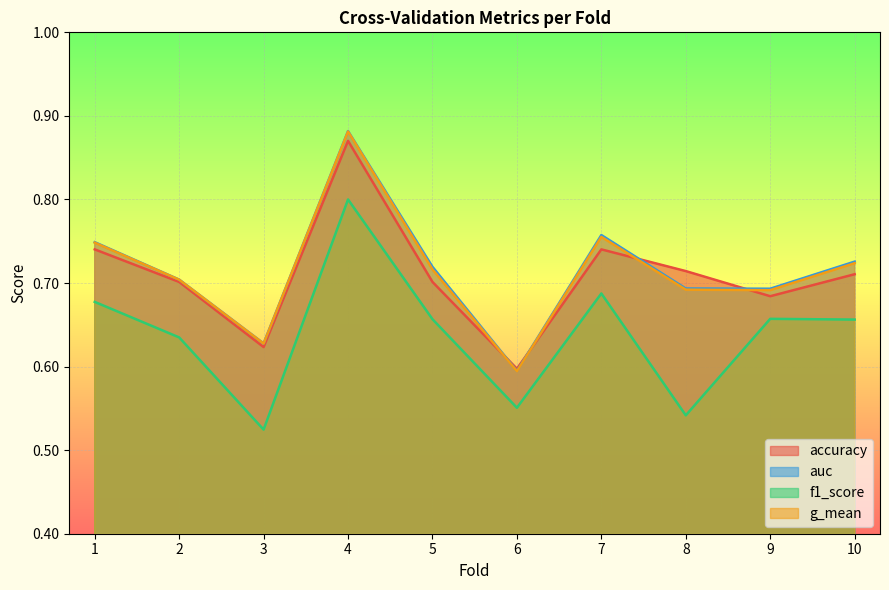

Reading left to right, transcribe all the data shown in this chart.

accuracy: 1=0.7	2=0.7	3=0.6	4=0.9	5=0.7	6=0.6	7=0.7	8=0.7	9=0.7	10=0.7
auc: 1=0.7	2=0.7	3=0.6	4=0.9	5=0.7	6=0.6	7=0.8	8=0.7	9=0.7	10=0.7
f1_score: 1=0.7	2=0.6	3=0.5	4=0.8	5=0.7	6=0.6	7=0.7	8=0.5	9=0.7	10=0.7
g_mean: 1=0.7	2=0.7	3=0.6	4=0.9	5=0.7	6=0.6	7=0.8	8=0.7	9=0.7	10=0.7